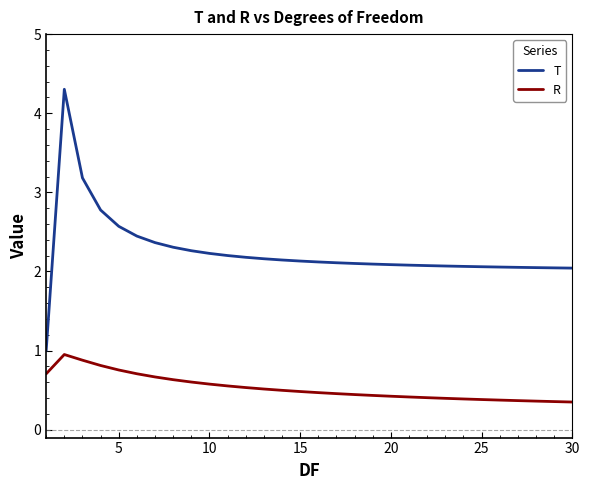

Which series has the largest total across all categories?

T